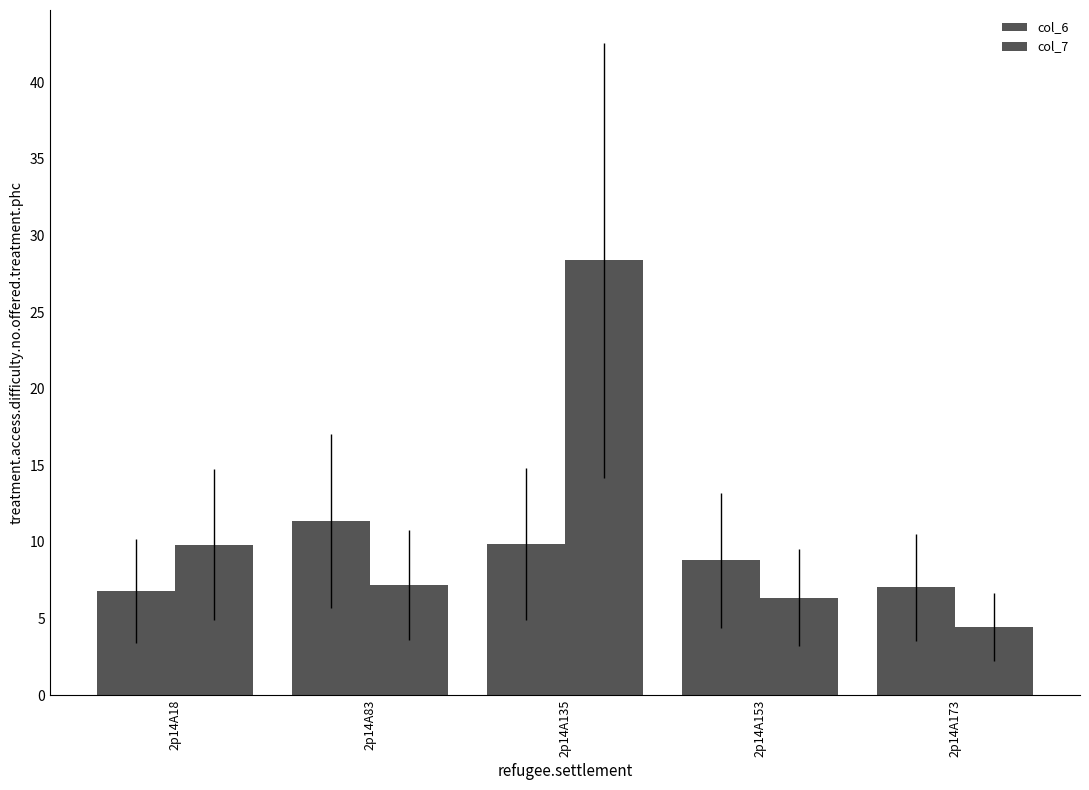

How many series are shown in this chart?

2